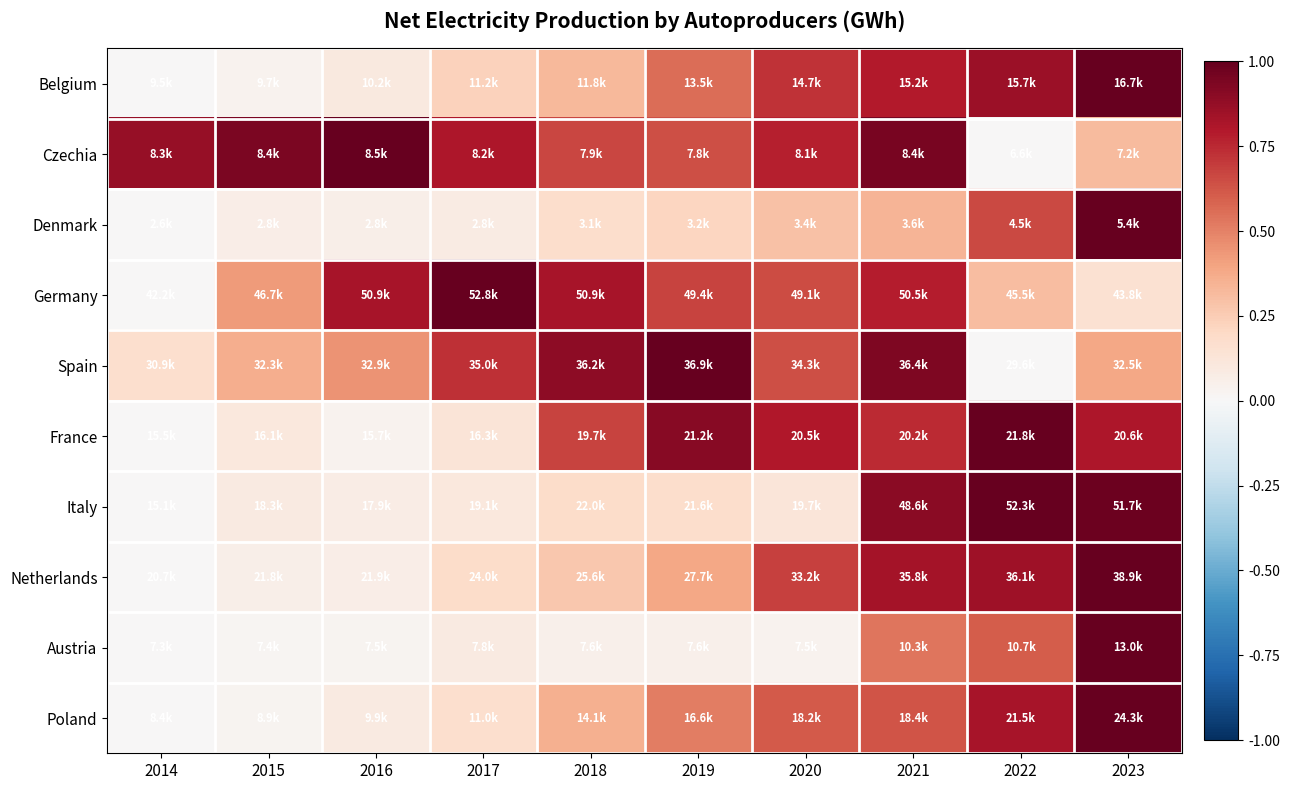

At 2015, list the series in order from largest to smallest.

Czechia, Germany, Spain, France, Italy, Denmark, Netherlands, Belgium, Poland, Austria